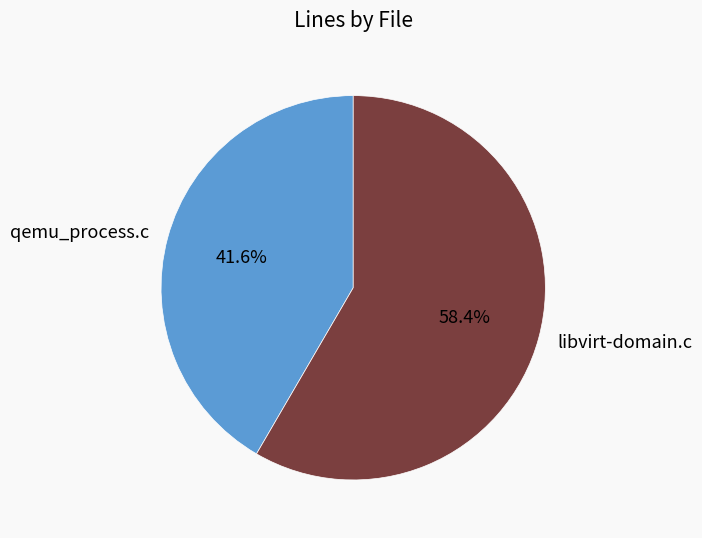

Which has a higher value, libvirt-domain.c or qemu_process.c?

libvirt-domain.c